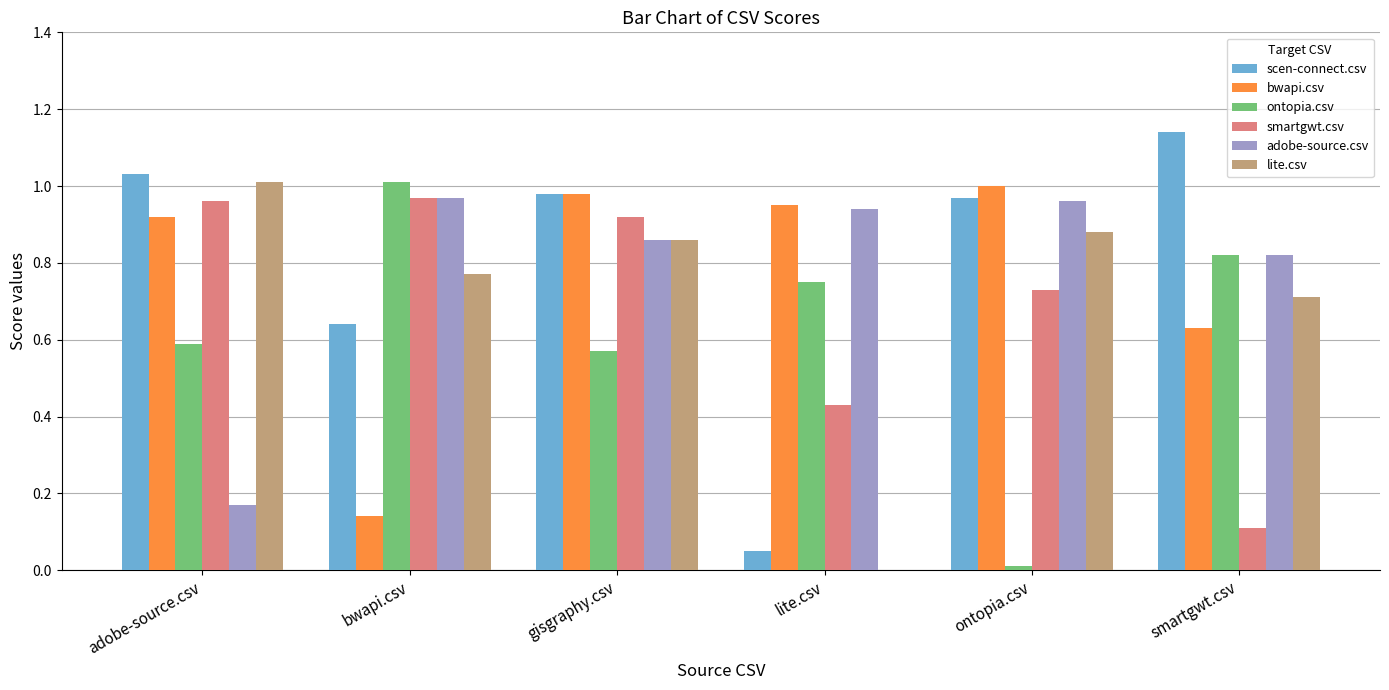

The value of bwapi.csv at lite.csv is 1.4. True or false?

False